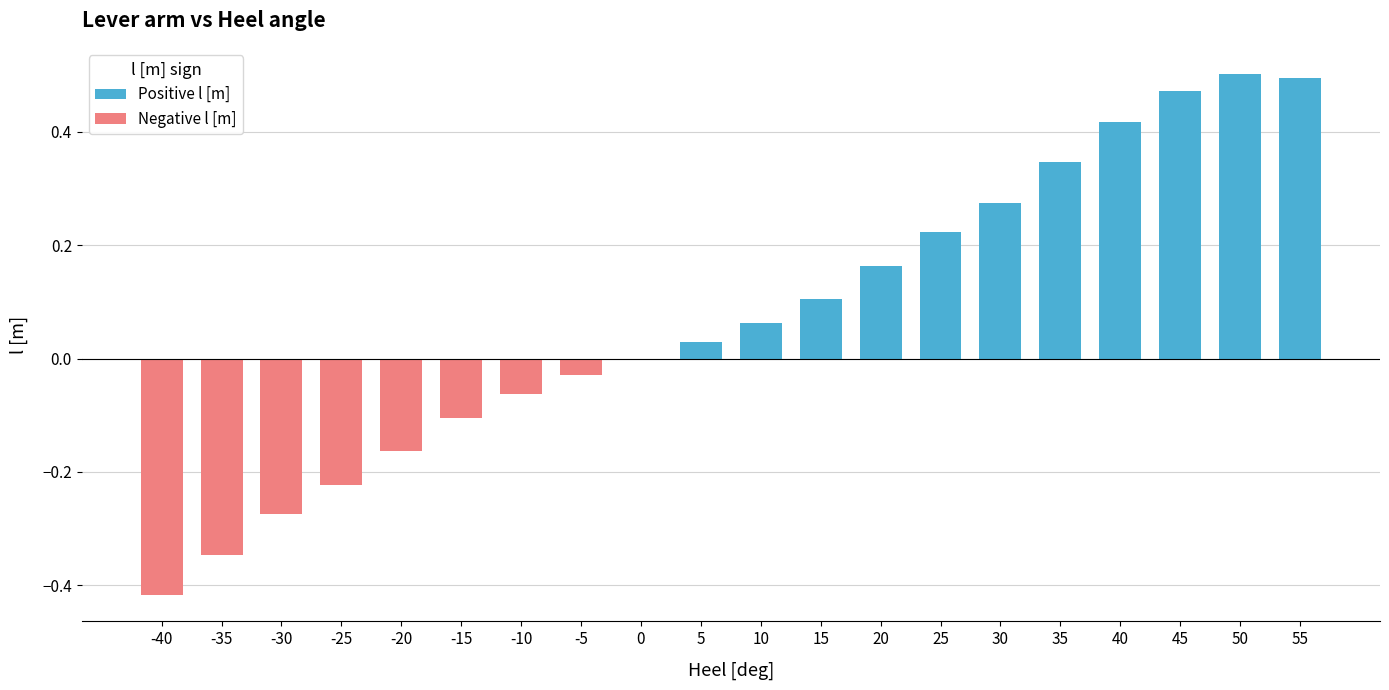

Does the chart contain any negative values?

Yes